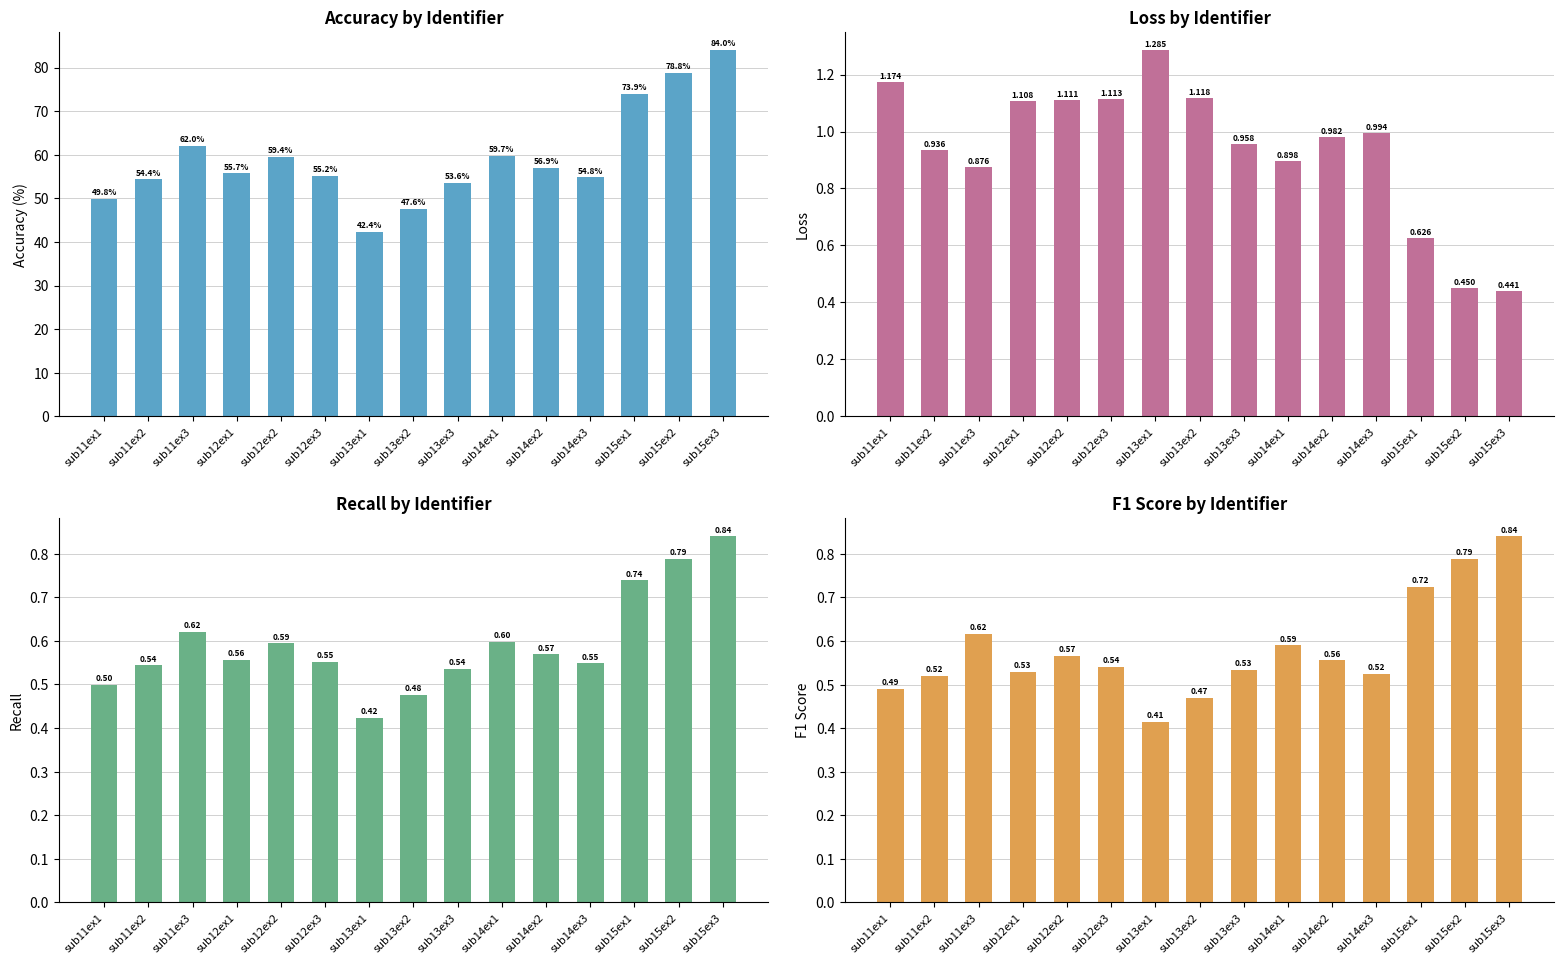

The loss series shows 0.4 at sub15ex3. True or false?

True